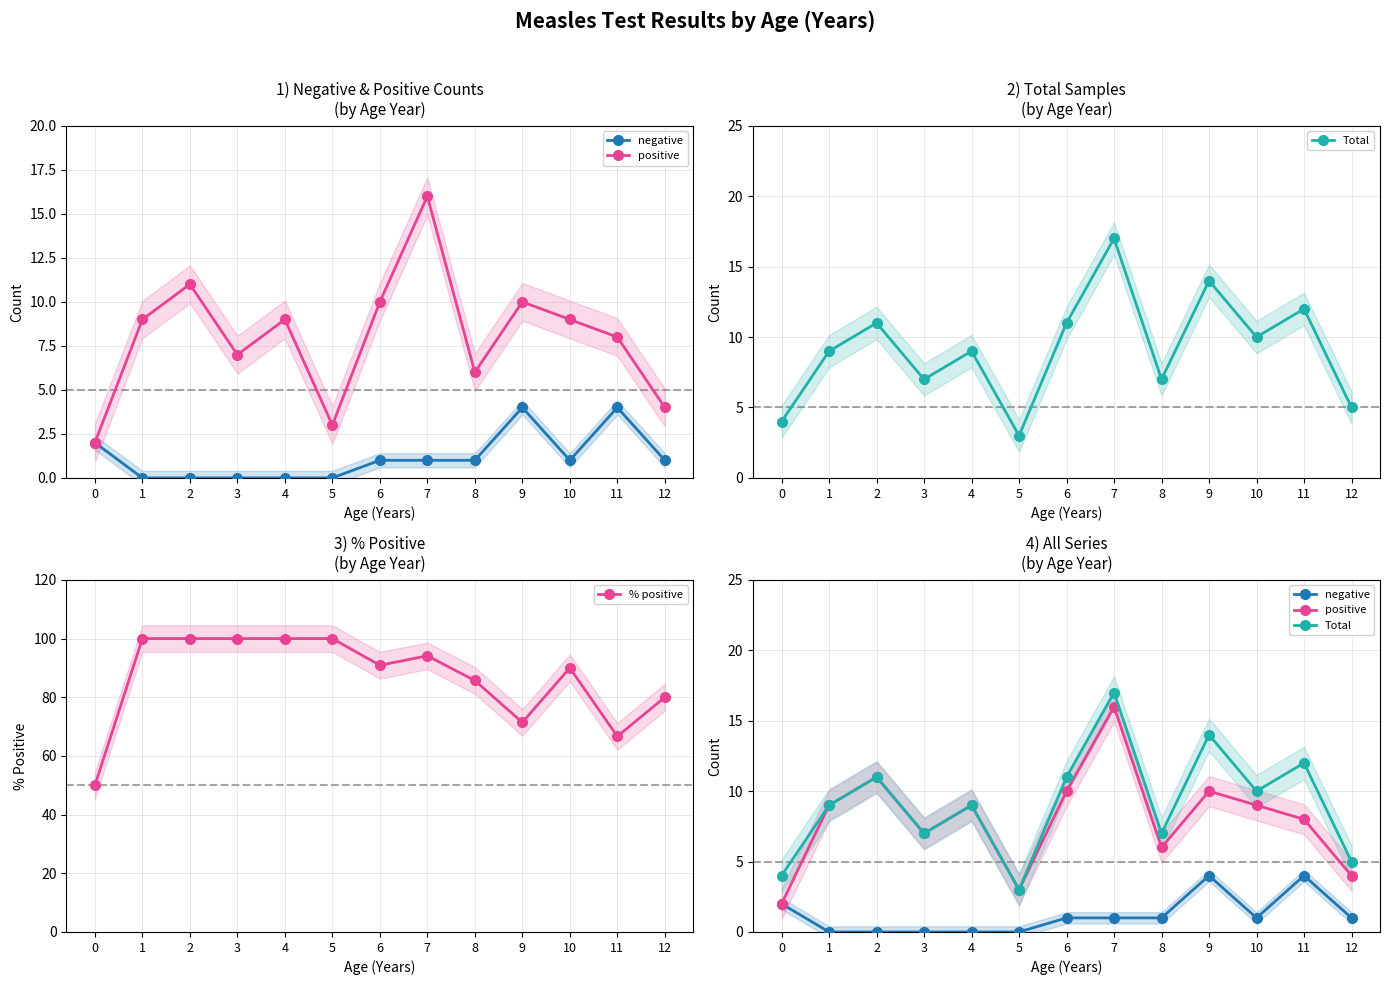

Reading left to right, list all the values displayed in this chart.

negative: 2.0	0.0	0.0	0.0	0.0	0.0	1.0	1.0	1.0	4.0	1.0	4.0	1.0
positive: 2.0	9.0	11.0	7.0	9.0	3.0	10.0	16.0	6.0	10.0	9.0	8.0	4.0
Total: 4.0	9.0	11.0	7.0	9.0	3.0	11.0	17.0	7.0	14.0	10.0	12.0	5.0
% positive: 50.0	100.0	100.0	100.0	100.0	100.0	90.9	94.1	85.7	71.4	90.0	66.7	80.0